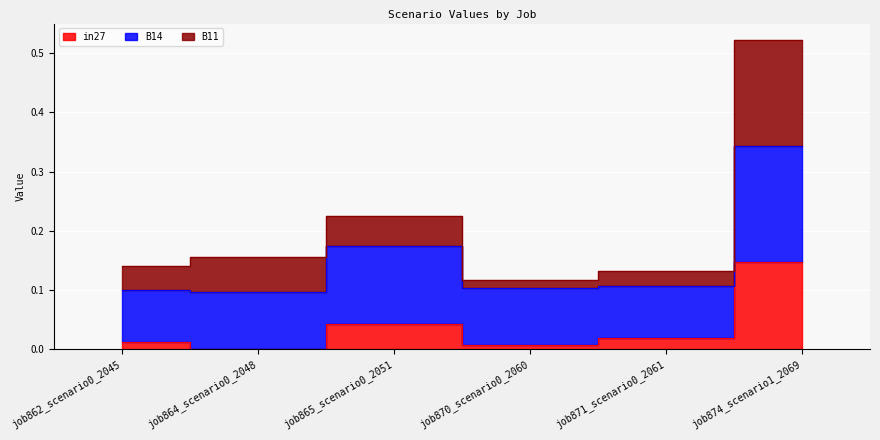

Where is B14 nearest to the value 0?

job864_scenario0_2048